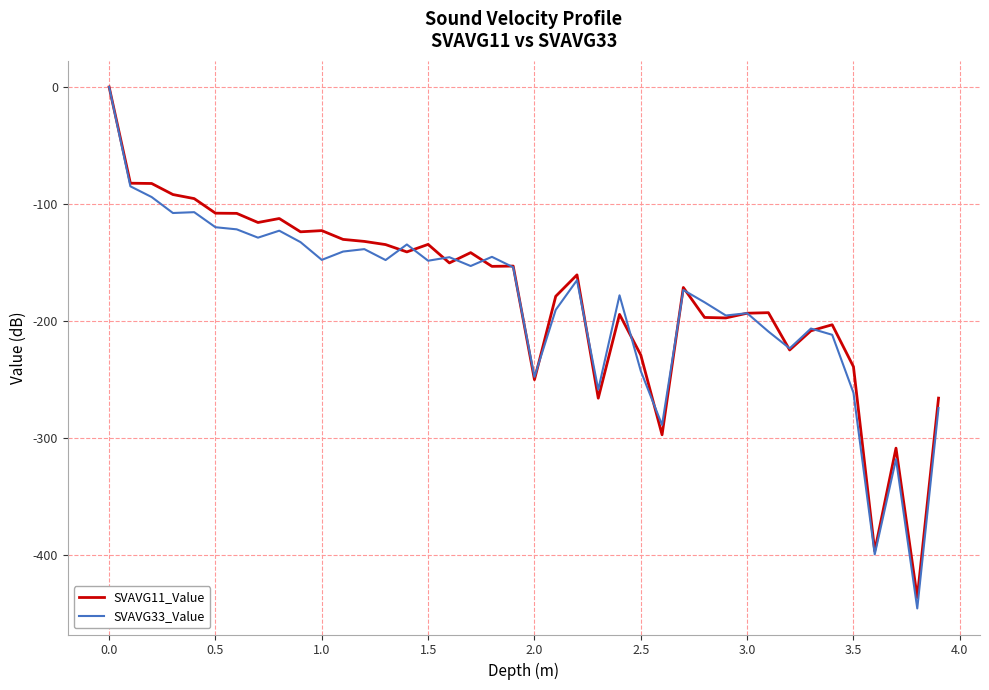

Which series has the widest spread of values?

SVAVG33_Value